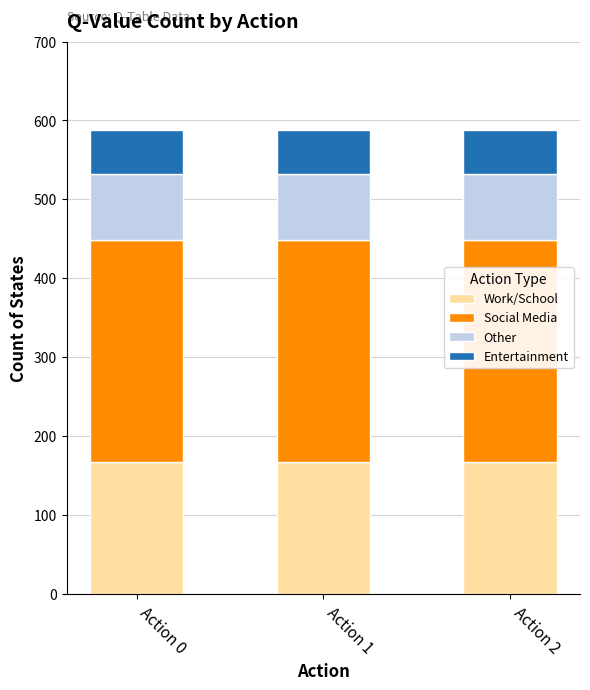

What is the highest value of the Work/School series?

168